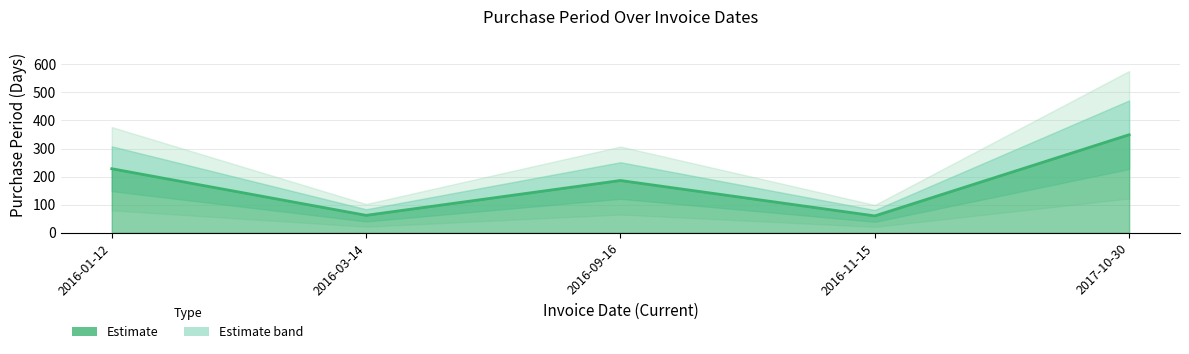

Rank the categories by value from highest to lowest.

2017-10-30, 2016-01-12, 2016-09-16, 2016-03-14, 2016-11-15